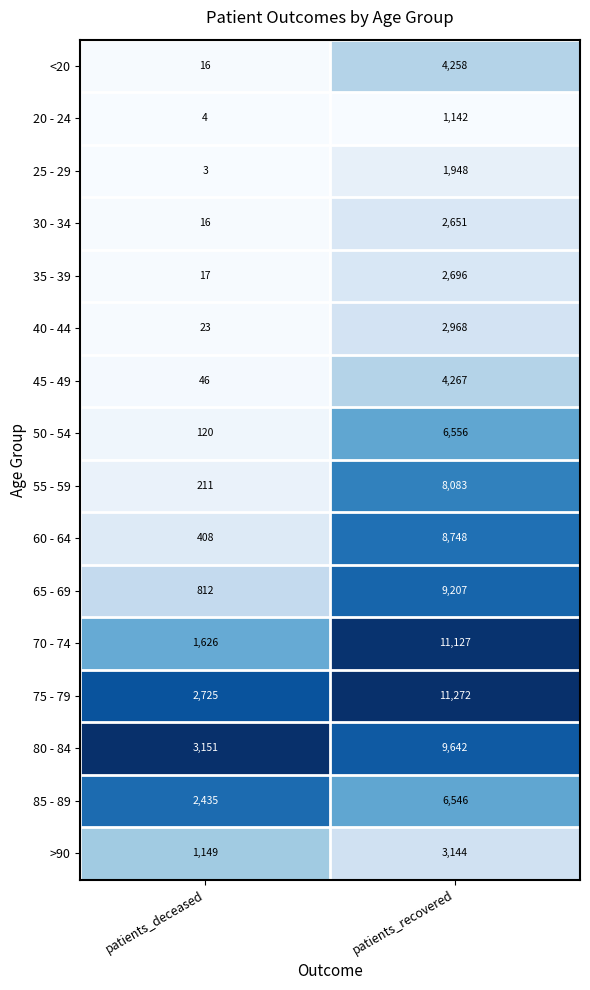

Which series changed the most between patients_deceased and patients_recovered?

70 - 74